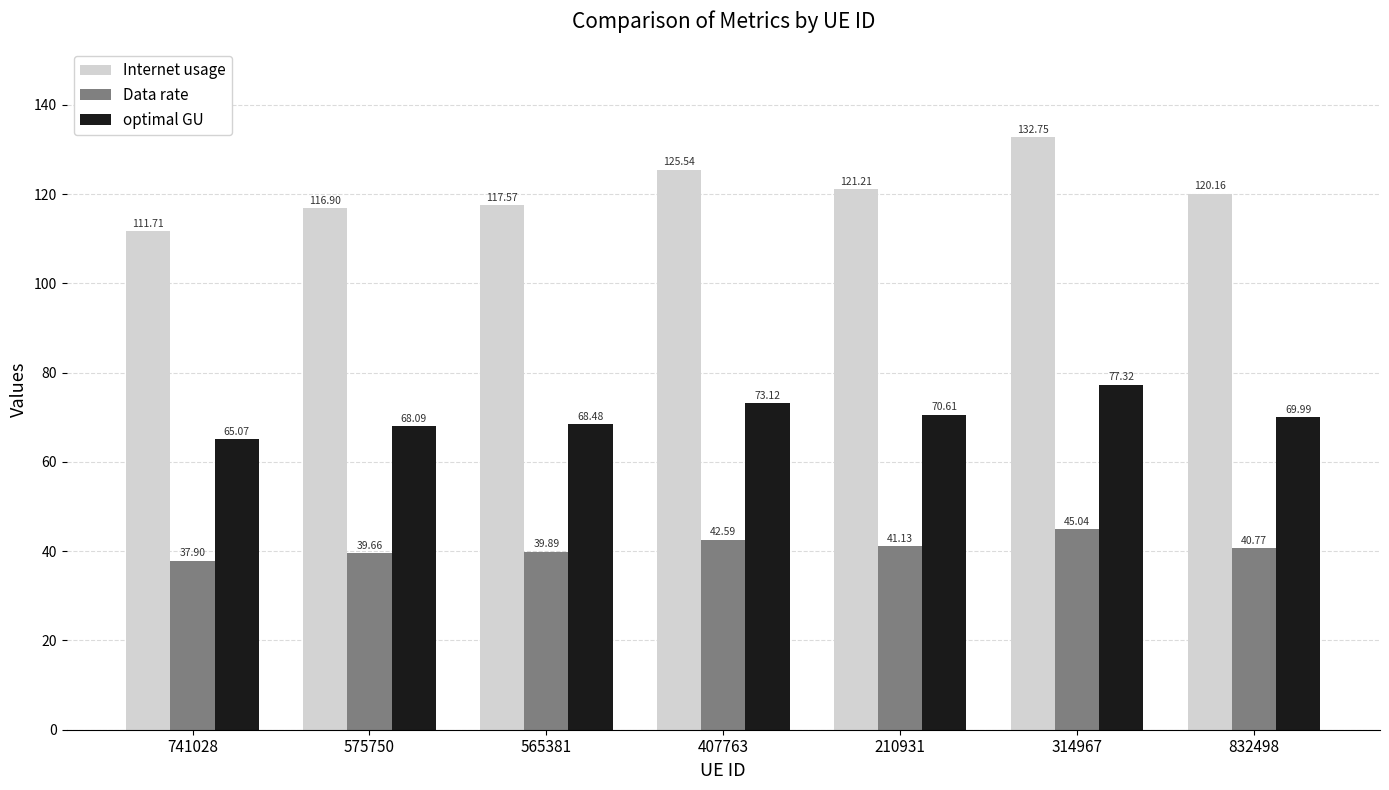

What is the difference between the maximum and second lowest values in the Data rate series?

5.4